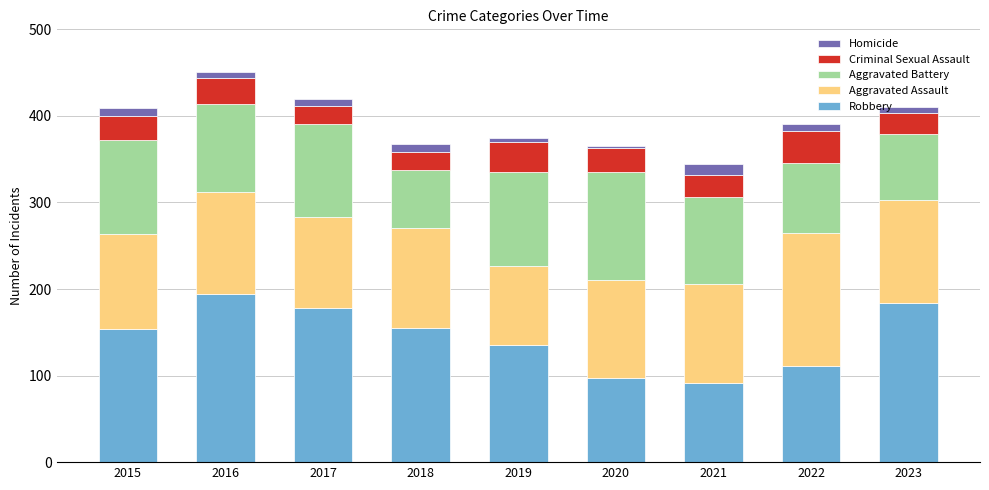

Is it true that Robbery equals 183 at 2019?

False